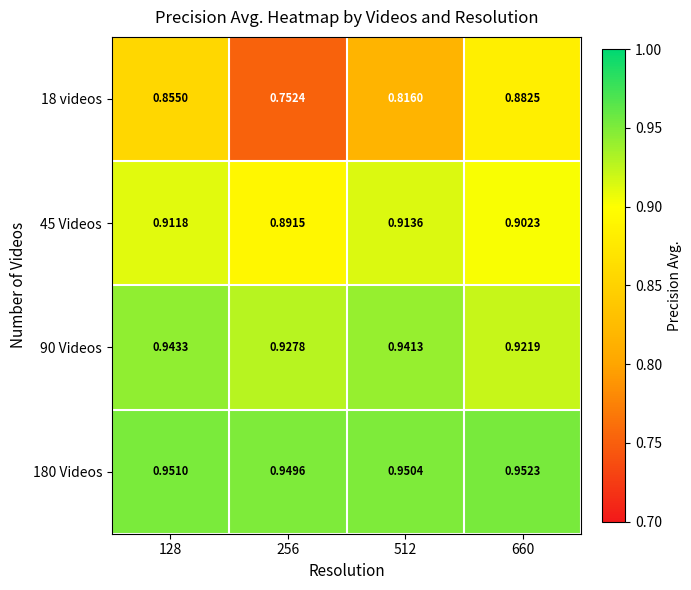

Is the value of 45 Videos at 256 greater than the value of 18 videos at 512?

Yes